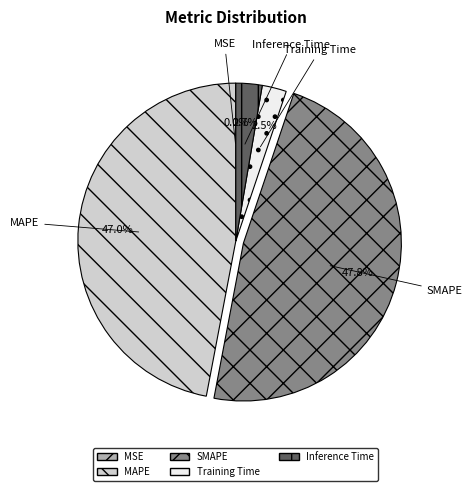

Which has a higher value, Training Time or SMAPE?

SMAPE